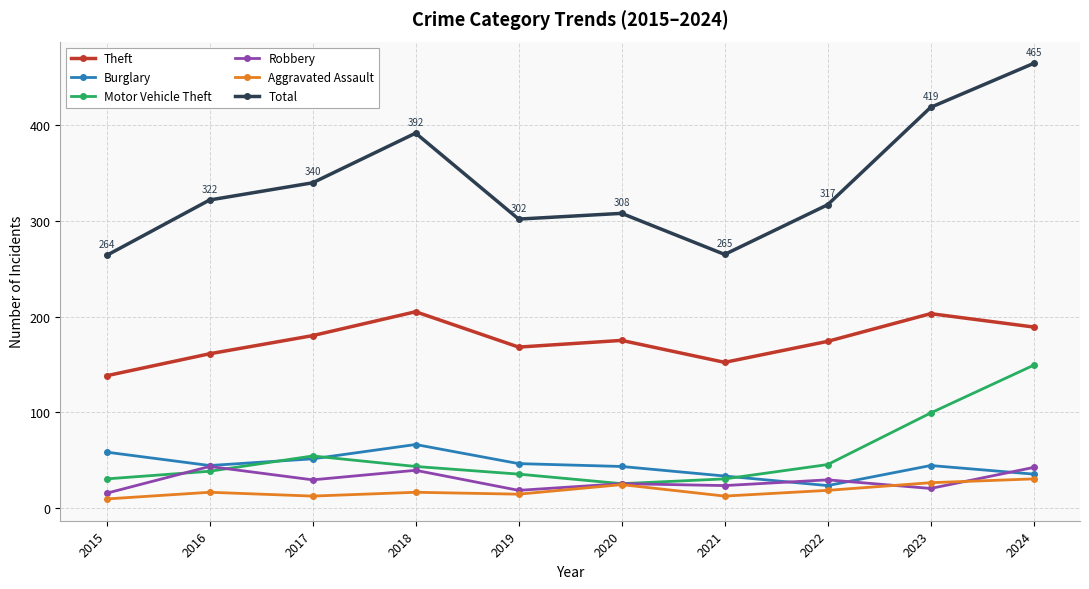

What is the difference between the maximum and minimum values in the Motor Vehicle Theft series?

124